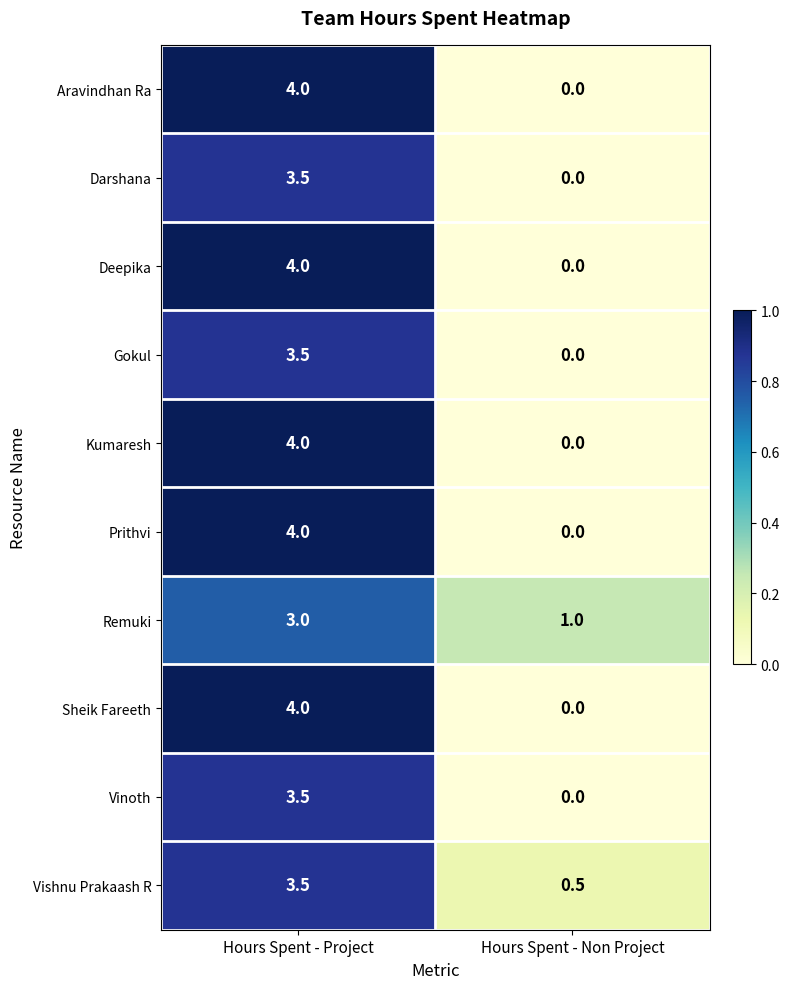

What is the average value of the Vishnu Prakaash R series?

2.0